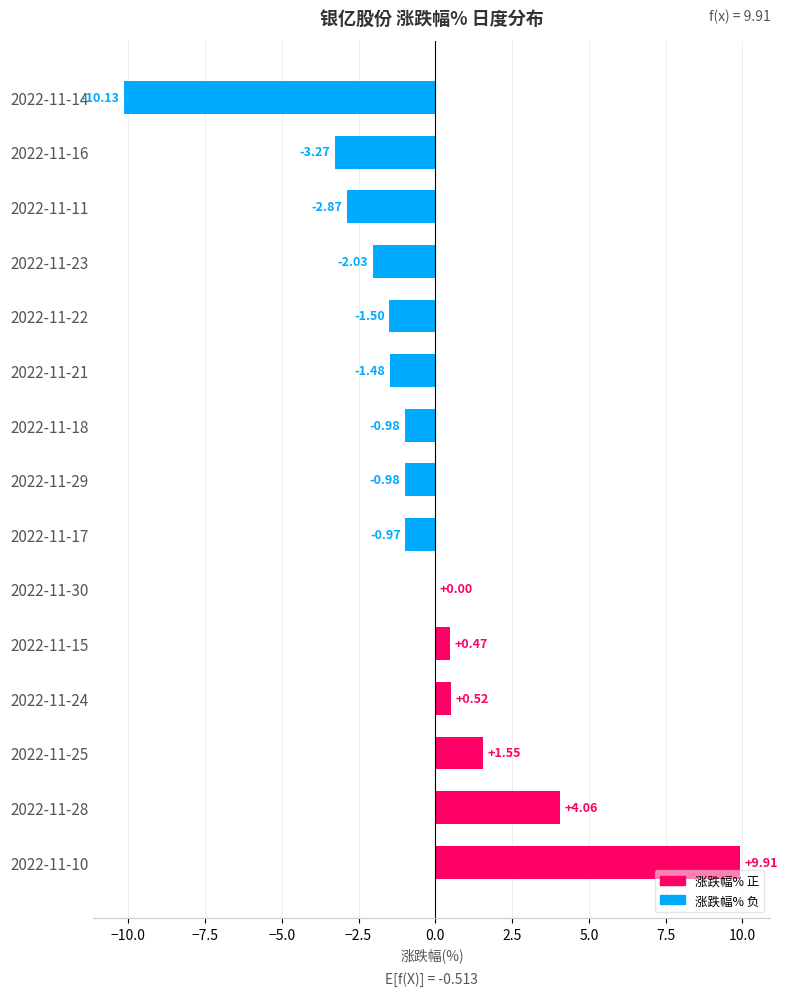

How many distinct data groups are displayed?

1